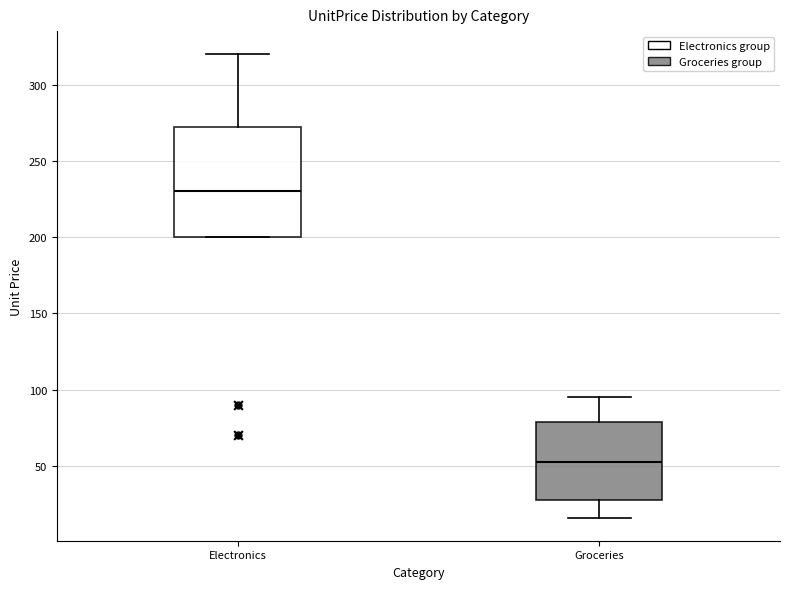

Reading left to right, read every box against the y-axis: the position of its median line, the range the box covers, and the ends of its whiskers. The values are not printed on the chart, so give them approximately, as read against the axis.

Electronics: median 230, box 200 to 275, whiskers 200 to 320
Groceries: median 55, box 30 to 80, whiskers 15 to 95